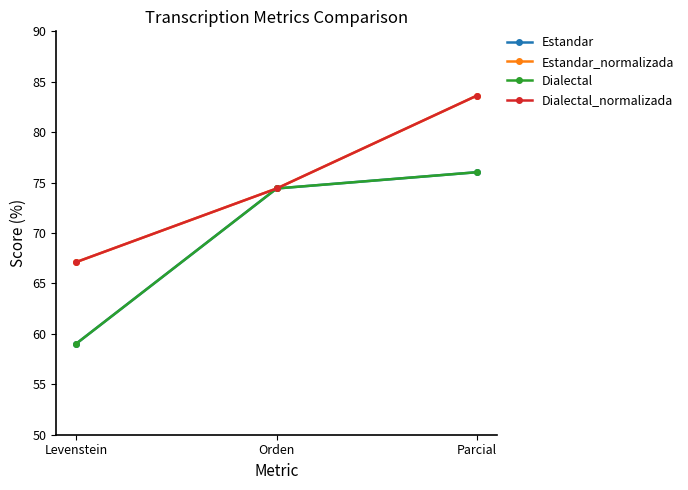

Where is Dialectal_normalizada nearest to the value 75?

Orden